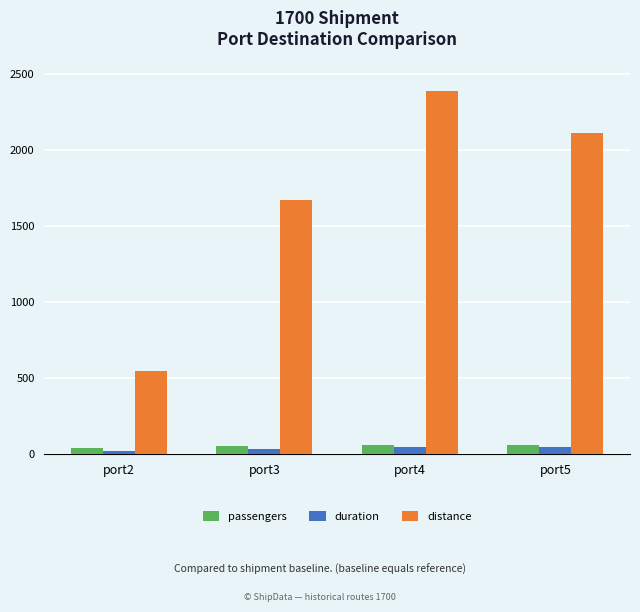

Are the bars horizontal?

No